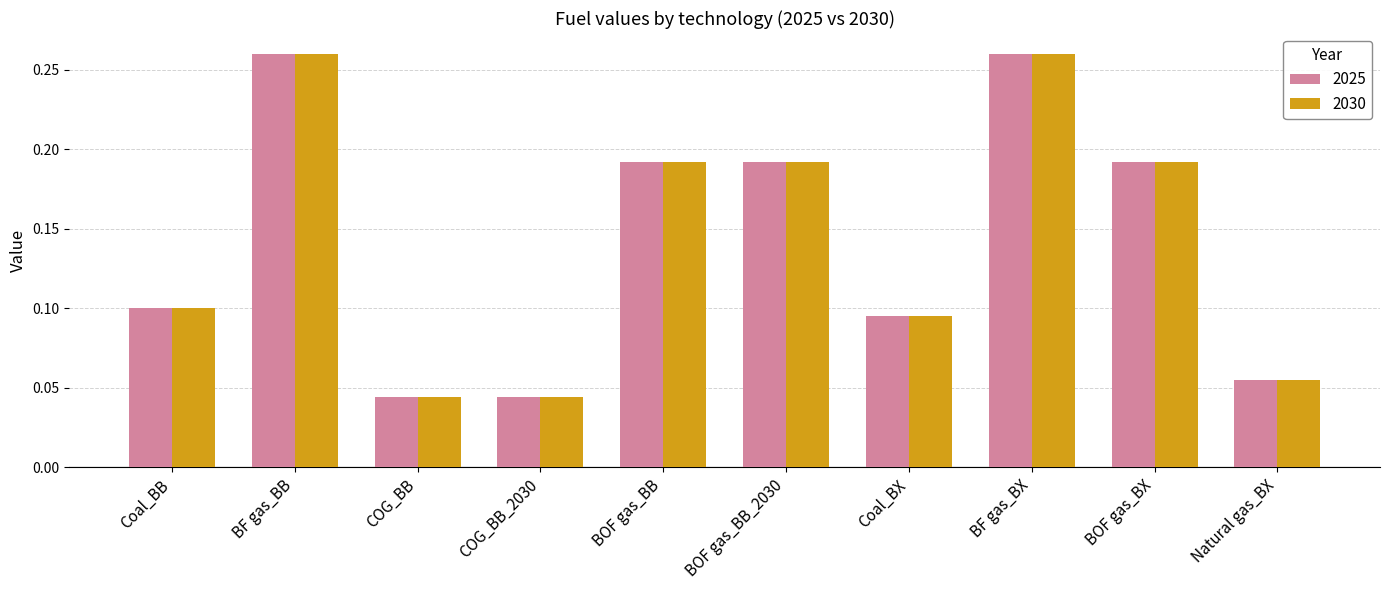

What position from the left is COG_BB_2030?

4